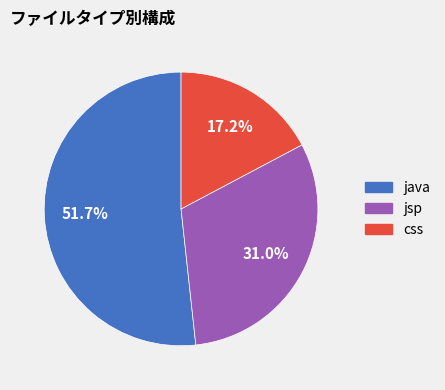

How much of the chart is everything except jsp?

69.0%